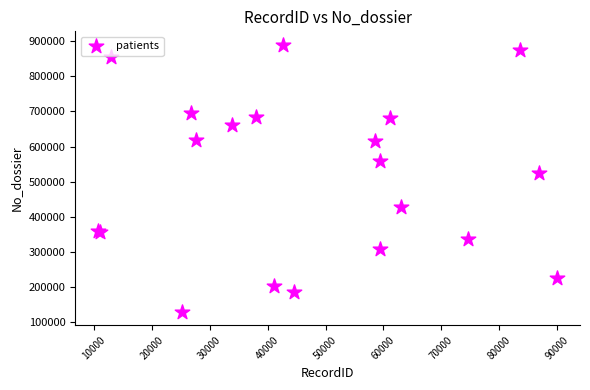

What Y value in the scatter plot is closest to 509781?

525568